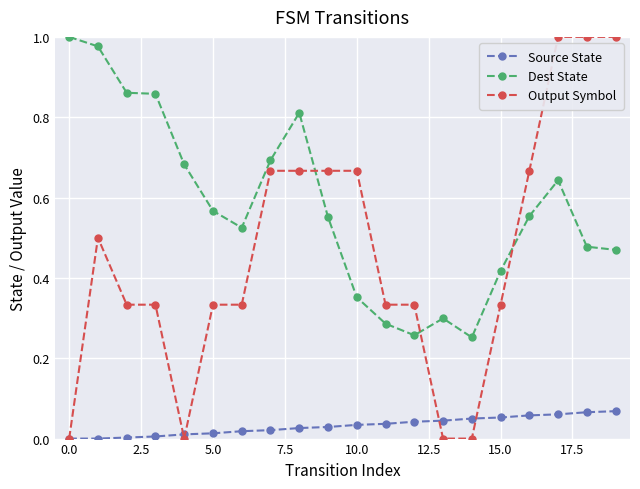

True or false: Output Symbol has more than 0 points higher than both neighbors.

True